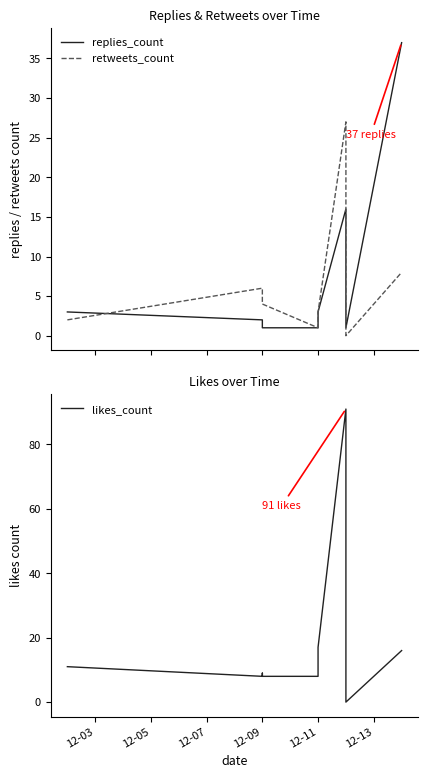

Which series has the largest total across all categories?

likes_count